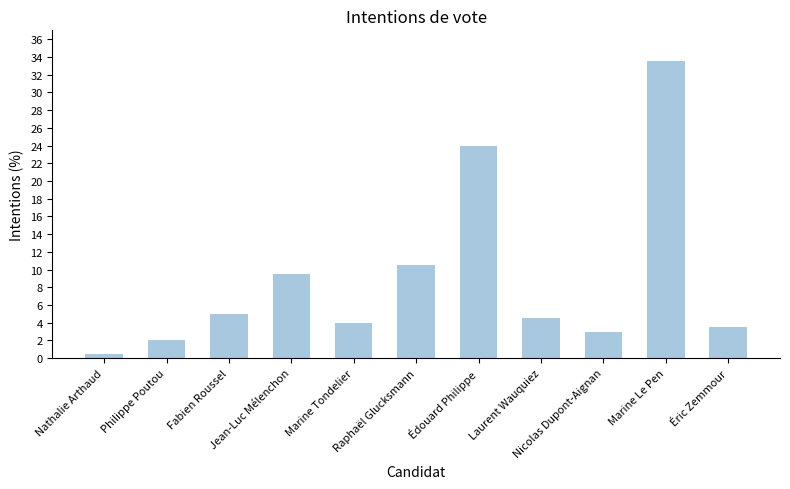

What is the sum of all values?

100.0